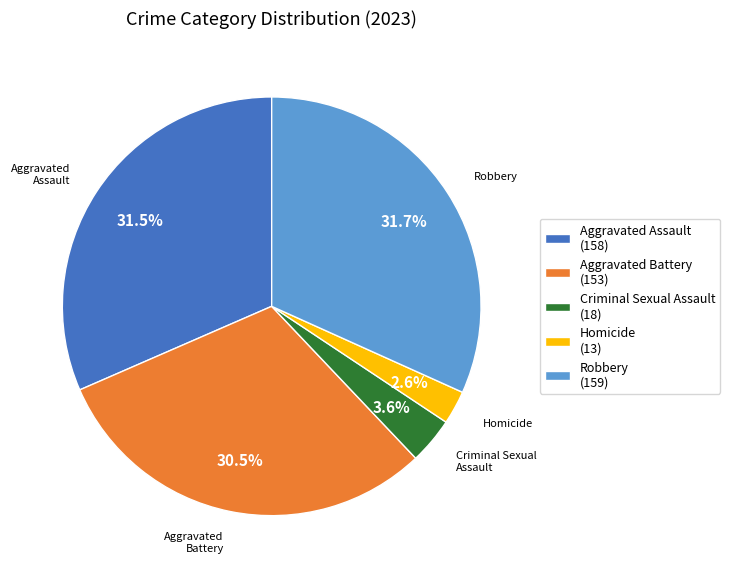

What is the smallest slice in the pie chart?

Homicide